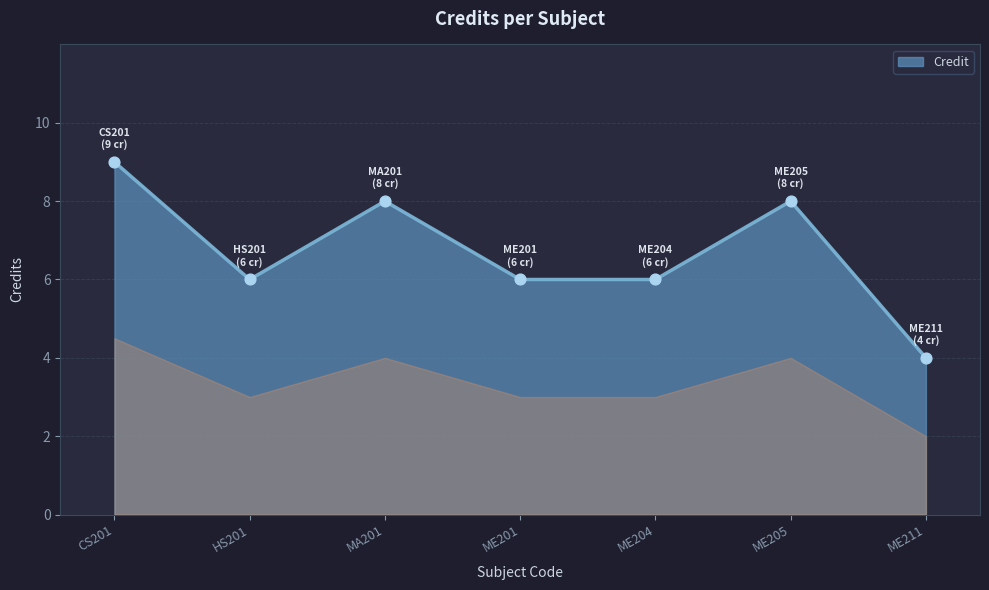

Approximately how many times larger is the value at ME211 compared to CS201?

0.4